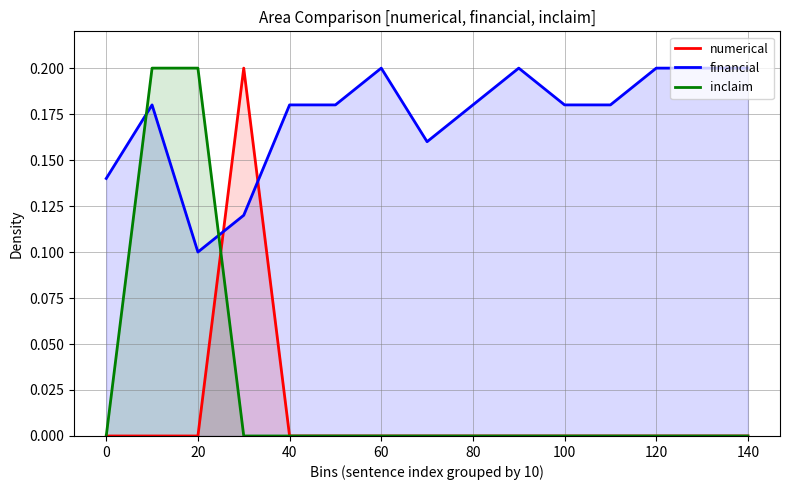

Which series has the largest range (max minus min)?

numerical